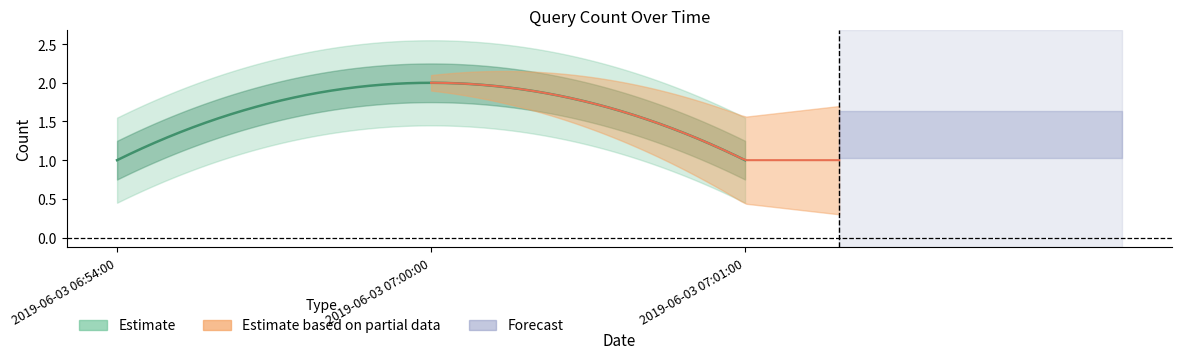

Reading left to right, what are all the values shown in this chart?

1	2	1